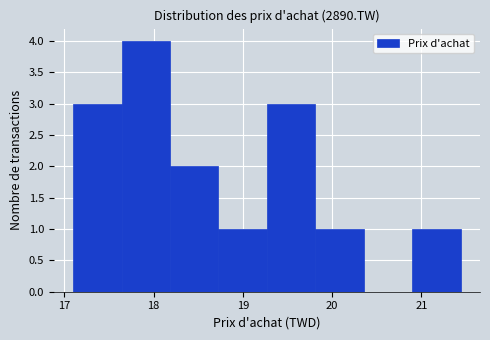

Reading left to right, list every bar in this chart as the range it spans on the x-axis followed by its height. Neither the bar edges nor the heights are printed on the chart, so give them approximately, as read against the axes.

17.1 to 17.6: 3
17.6 to 18.2: 4
18.2 to 18.7: 2
18.7 to 19.3: 1
19.3 to 19.8: 3
19.8 to 20.4: 1
20.4 to 20.9: 0
20.9 to 21.4: 1